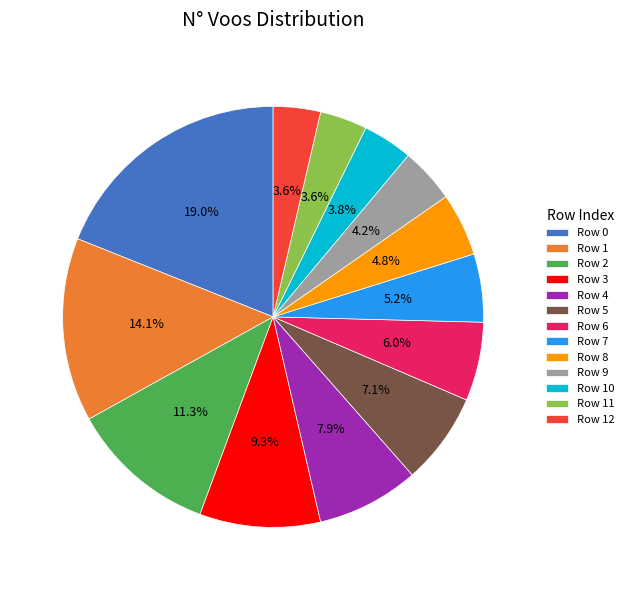

To the nearest percent, what is the average slice percentage?

8%